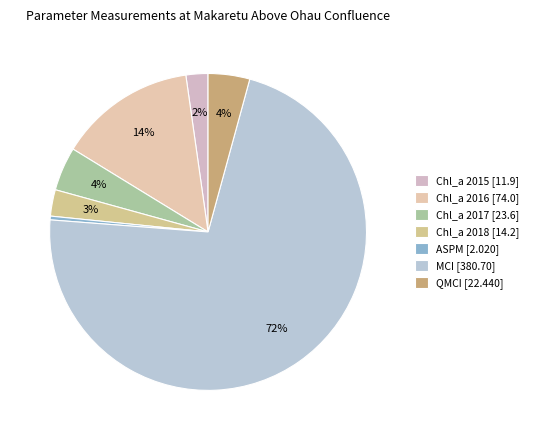

How many segments does this pie chart have?

7